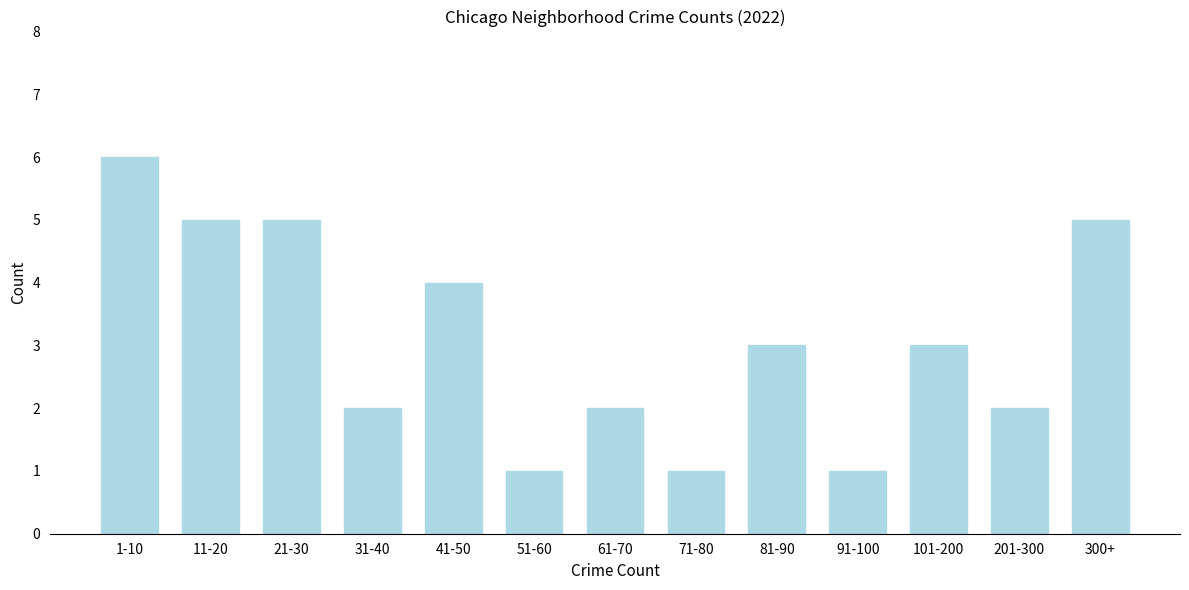

Reading right to left, transcribe all the data shown in this chart.

300+=5	201-300=2	101-200=3	91-100=1	81-90=3	71-80=1	61-70=2	51-60=1	41-50=4	31-40=2	21-30=5	11-20=5	1-10=6